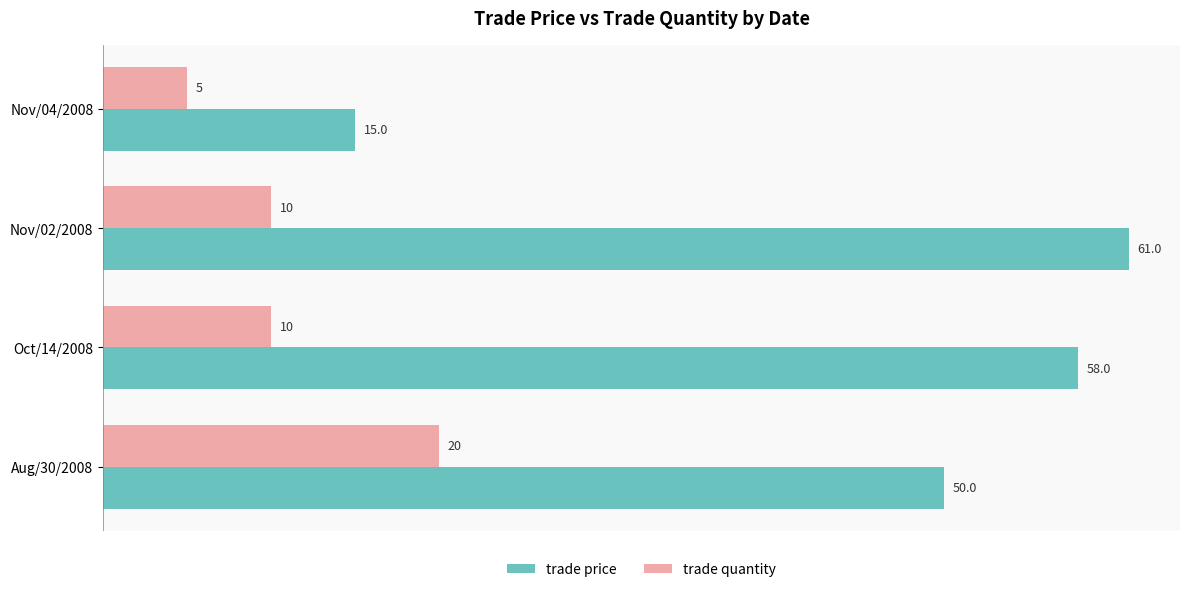

How many data points in trade price are less than 58?

2